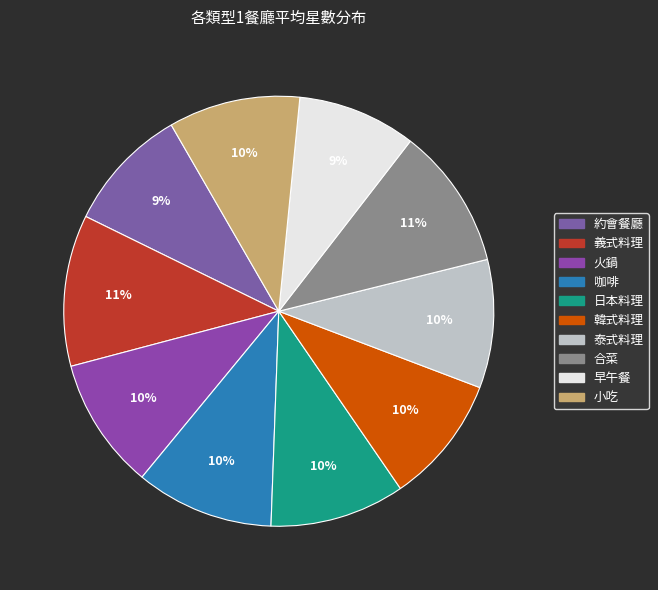

True or false: 合菜 accounts for 2% of the total.

False